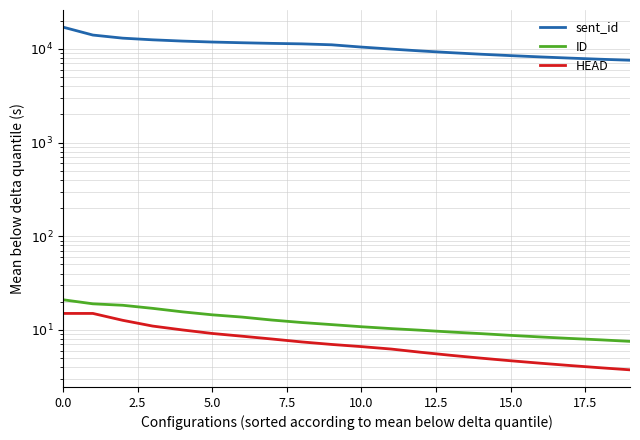

True or false: sent_id and HEAD intersect in this chart.

False